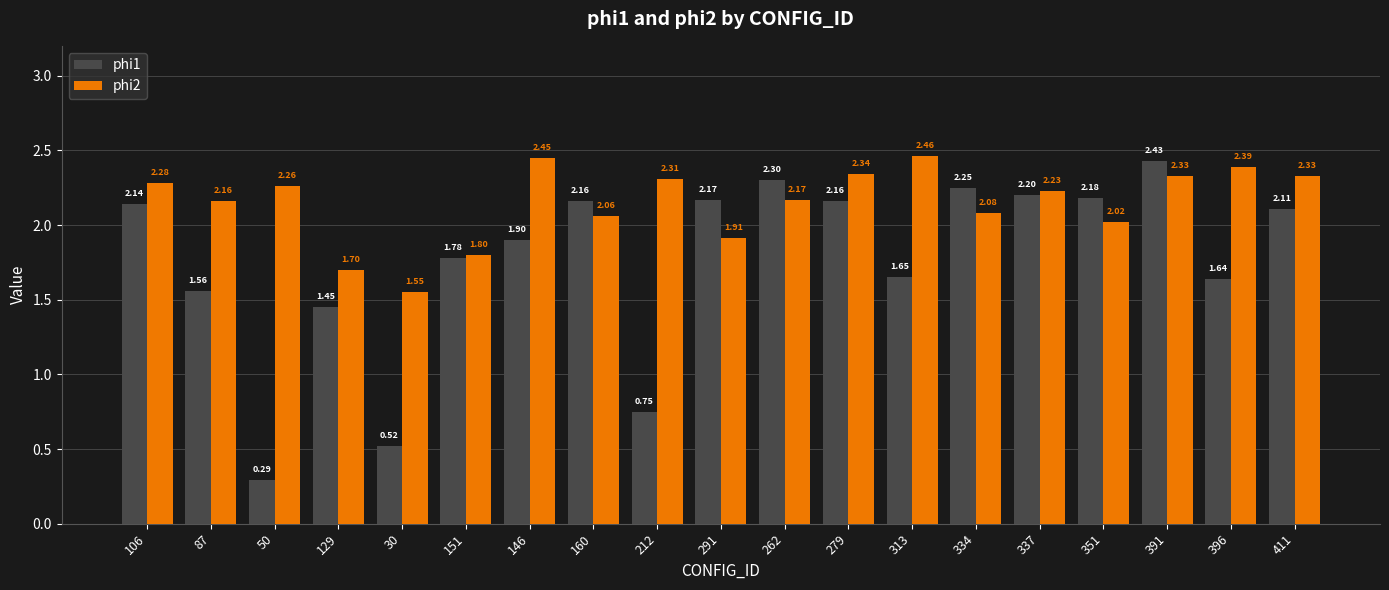

At which category is the sum across all series the highest?

391